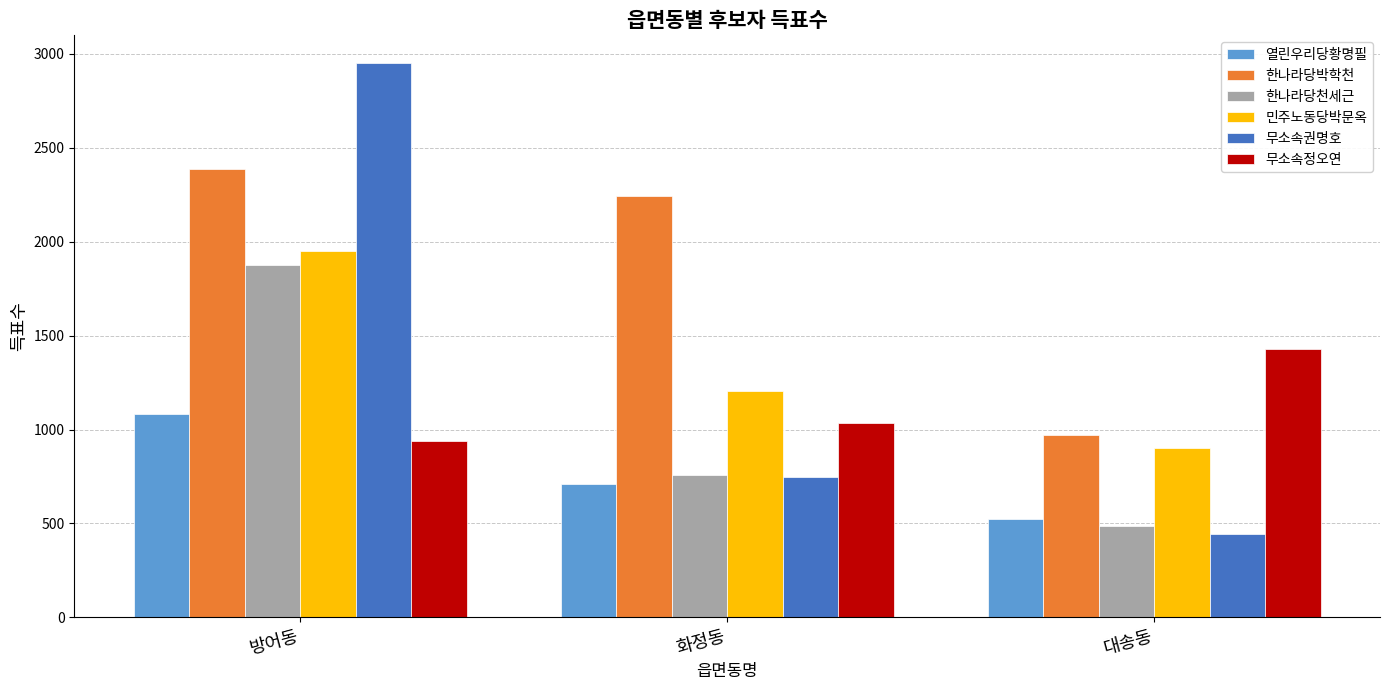

Are the bars grouped side by side (vs. stacked)?

Yes